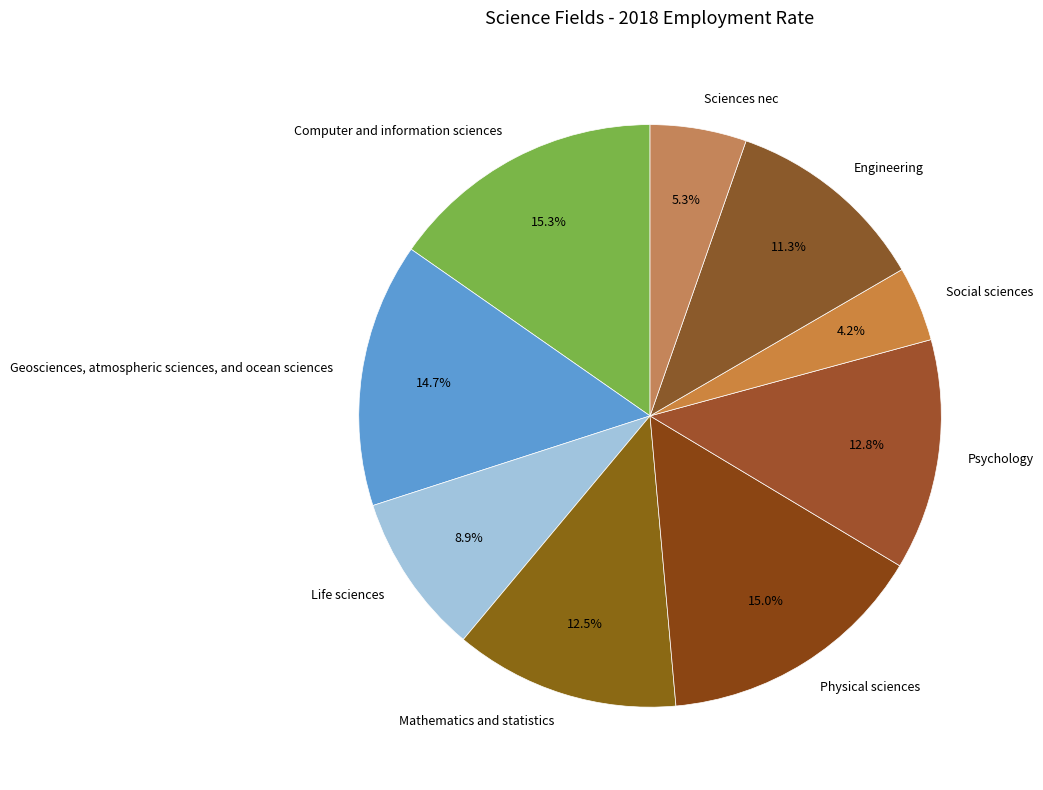

To the nearest percent, what percentage of the pie is Computer and information sciences?

15%